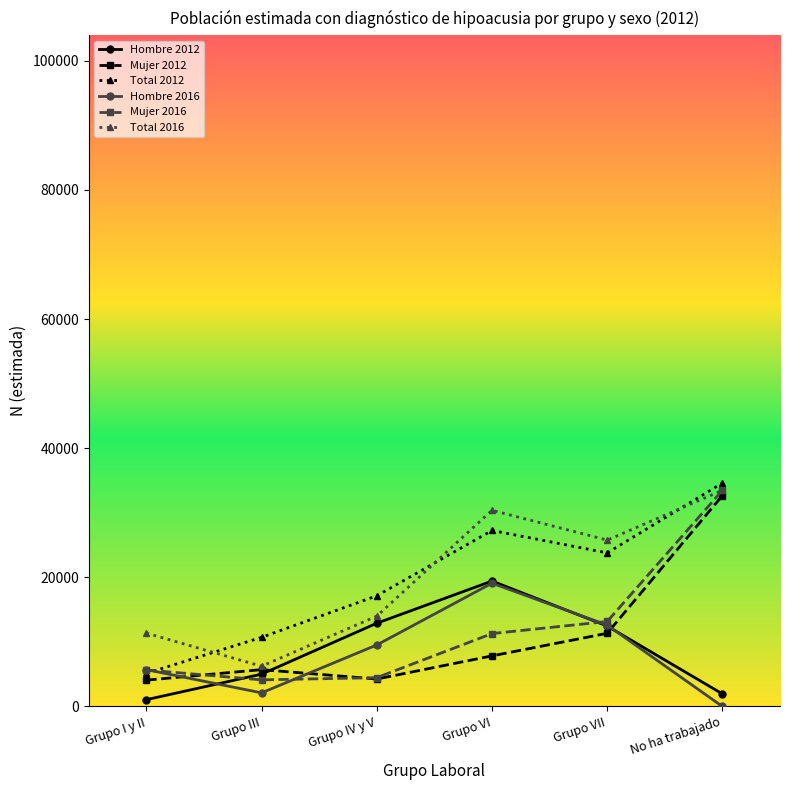

After their last crossing, which series has the higher values: Mujer 2012 or Hombre 2016?

Mujer 2012